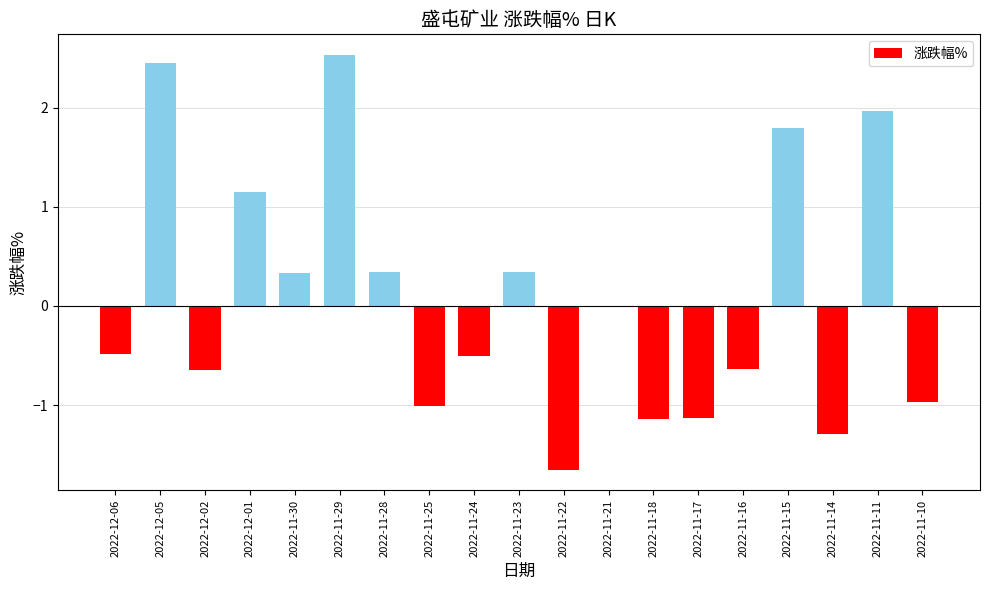

Which category has the highest value across all series?

2022-11-29